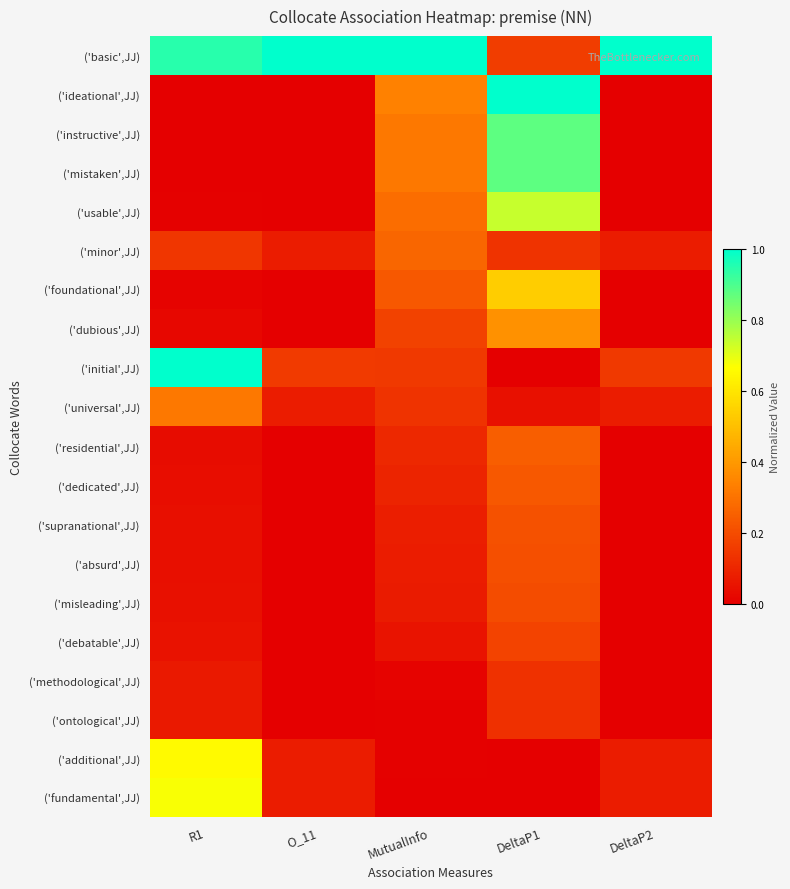

Which has a higher value, DeltaP1 or DeltaP2?

DeltaP2